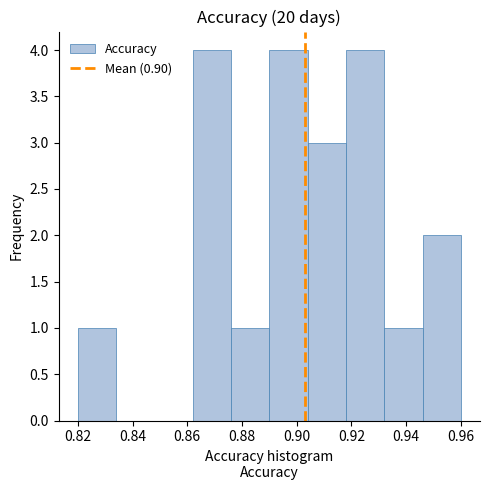

Reading left to right, list every bar in this chart as the range it spans on the x-axis followed by its height. The values are not printed on the chart, so give them approximately, as read against the axis.

0.820 to 0.834: 1
0.834 to 0.848: 0
0.848 to 0.862: 0
0.862 to 0.876: 4
0.876 to 0.890: 1
0.890 to 0.904: 4
0.904 to 0.918: 3
0.918 to 0.932: 4
0.932 to 0.946: 1
0.946 to 0.960: 2